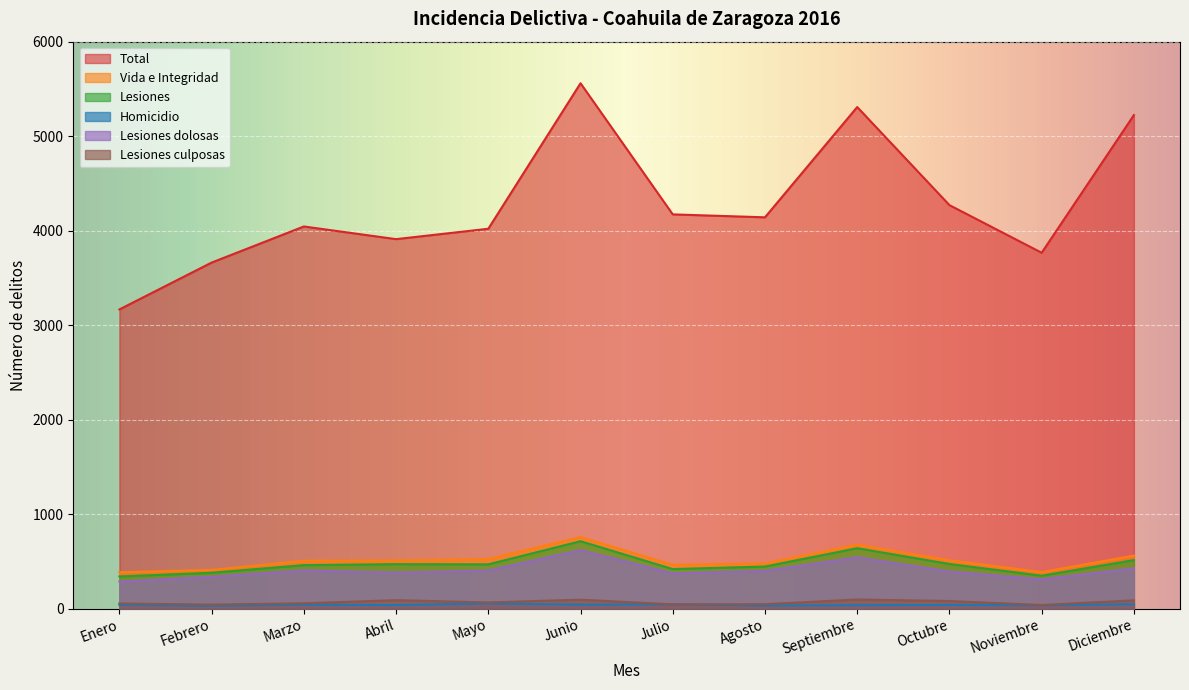

What is the approximate value of Total at Septiembre, to the nearest 100?

5300